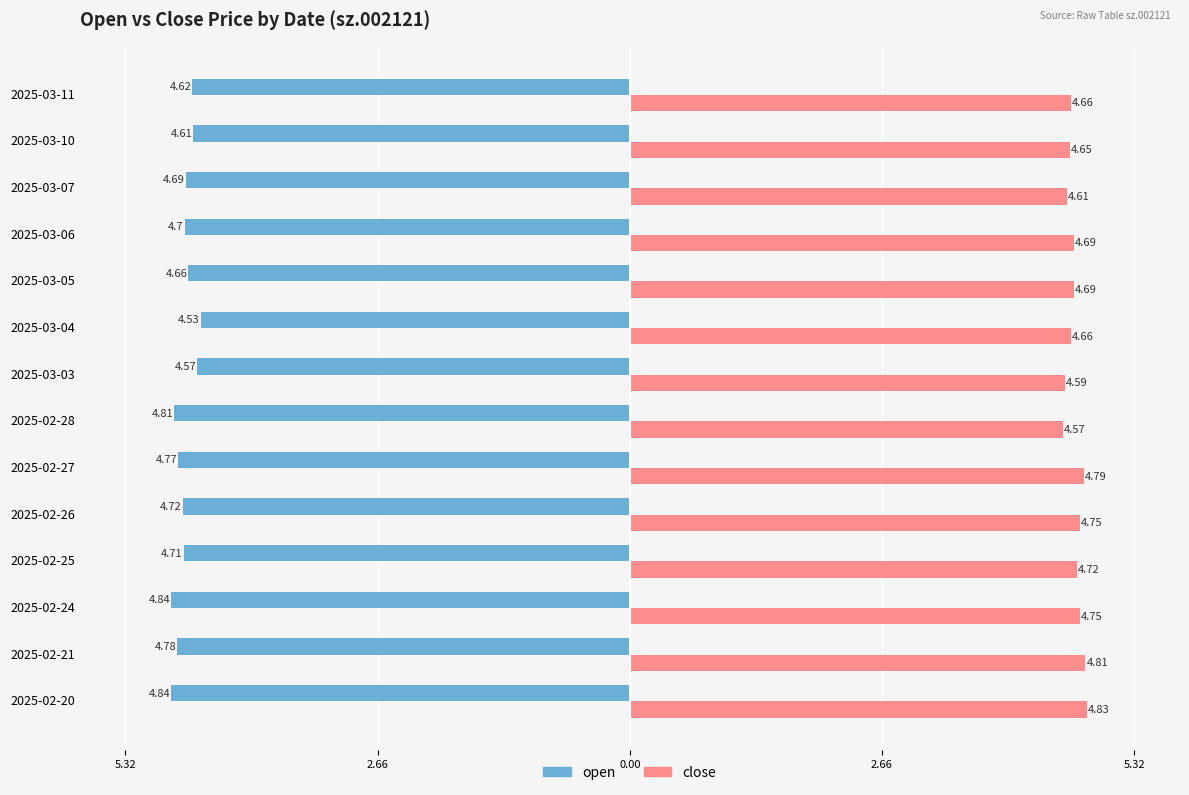

What are all the series names shown in the legend?

open, close